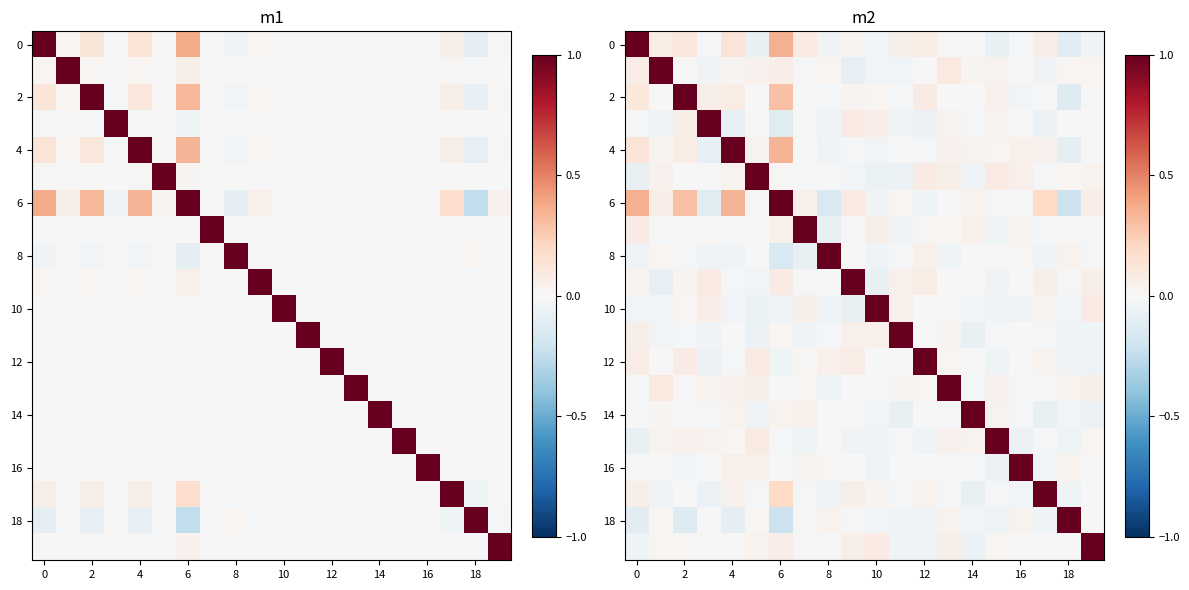

How many values in 14 are above zero?

7